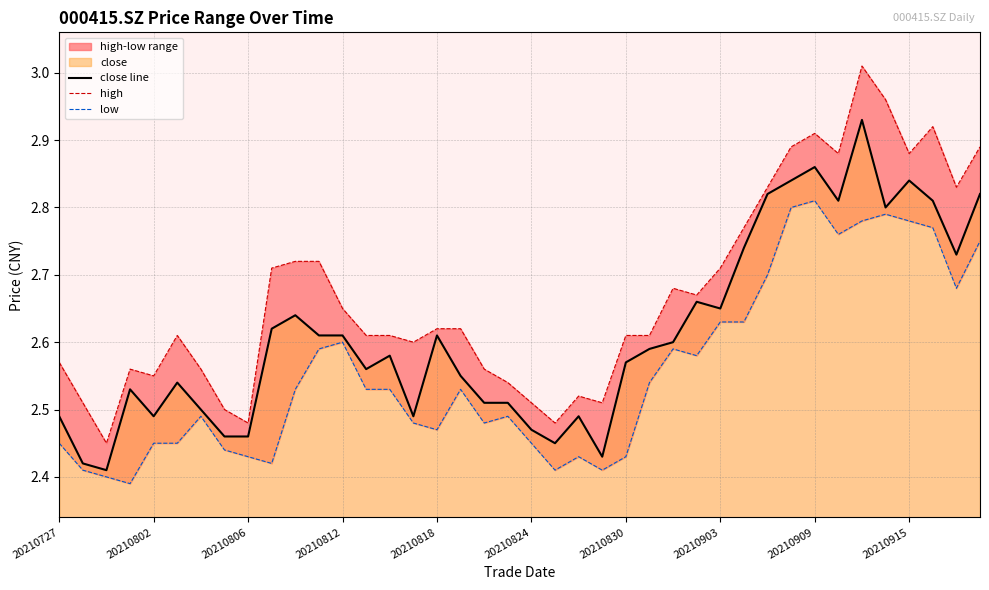

The value of high at 31 is 1.6. True or false?

False